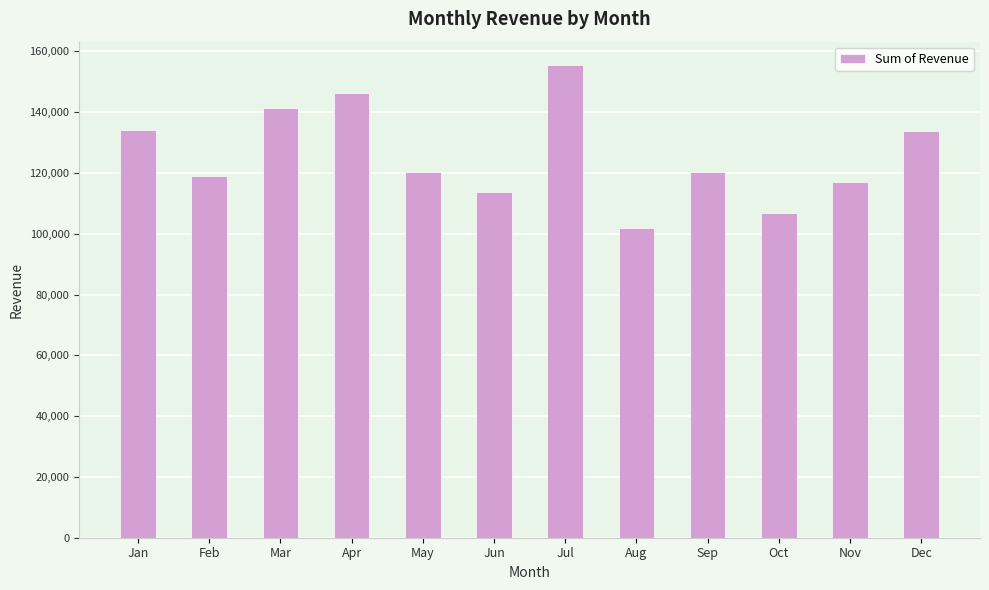

What is the sum of the values at Jan and Nov?

251263.2